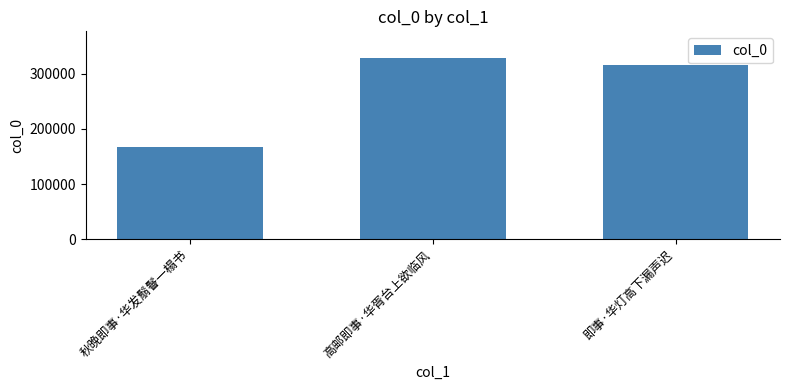

Approximately how many times larger is the value at 高邮即事·华胥台上欲临风 compared to 即事·华灯高下漏声迟?

1.0